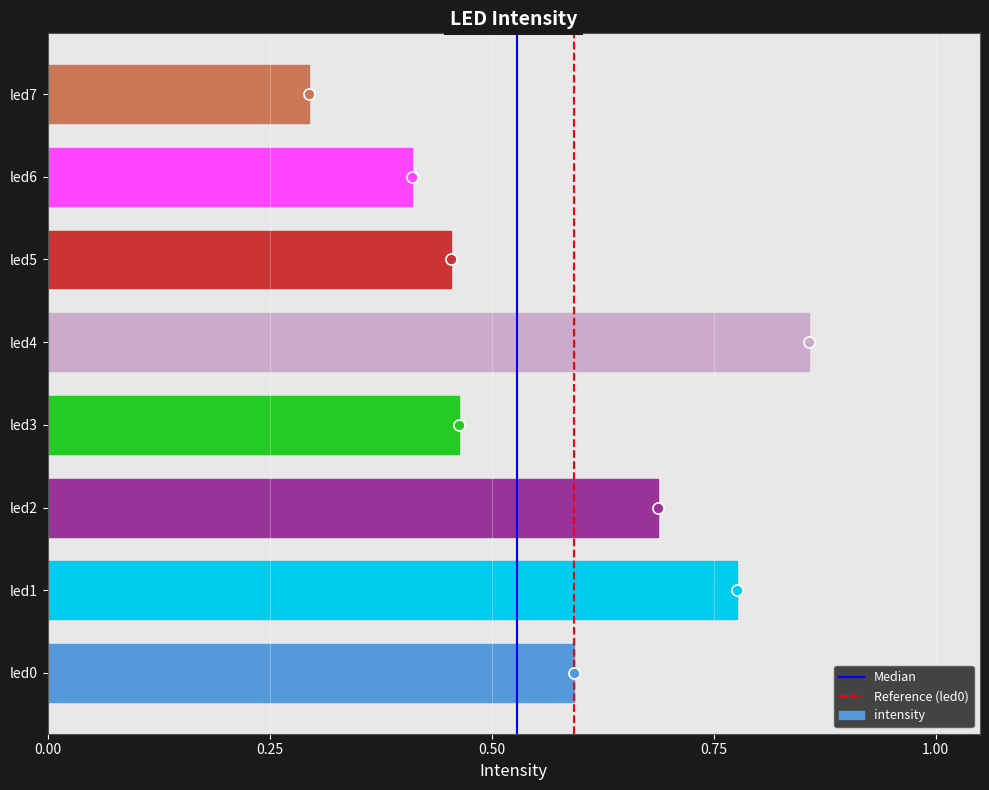

Count the values in the range 0 to 1.

8